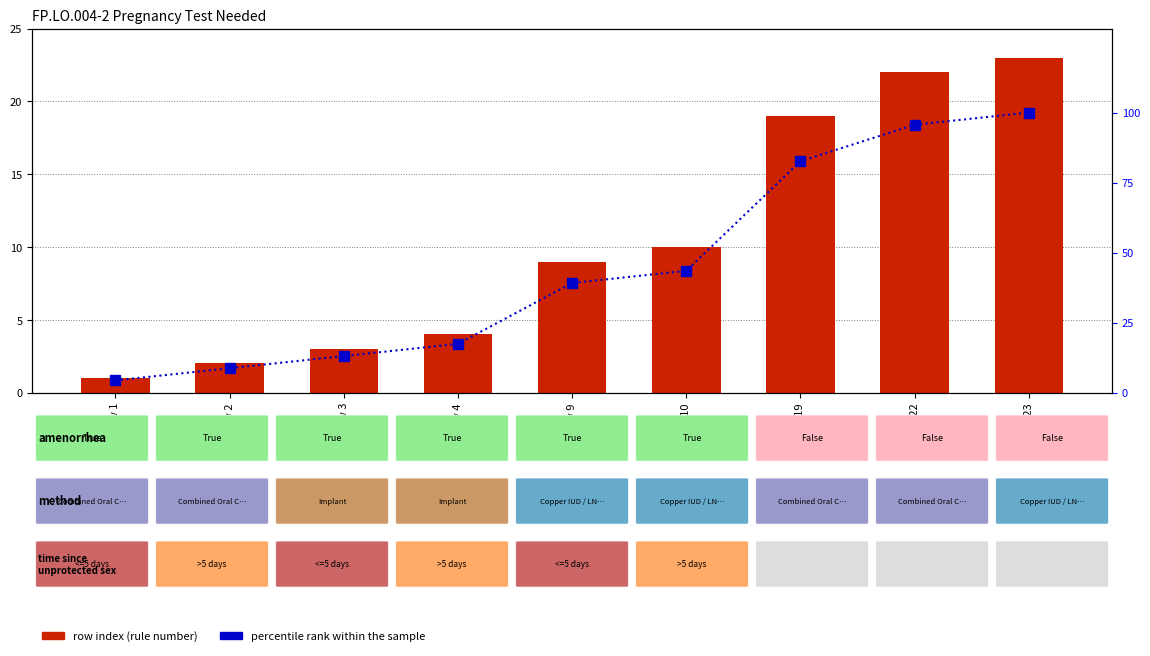

What is the value of the row index (rule number) bar at the 8th from the left?

22.0